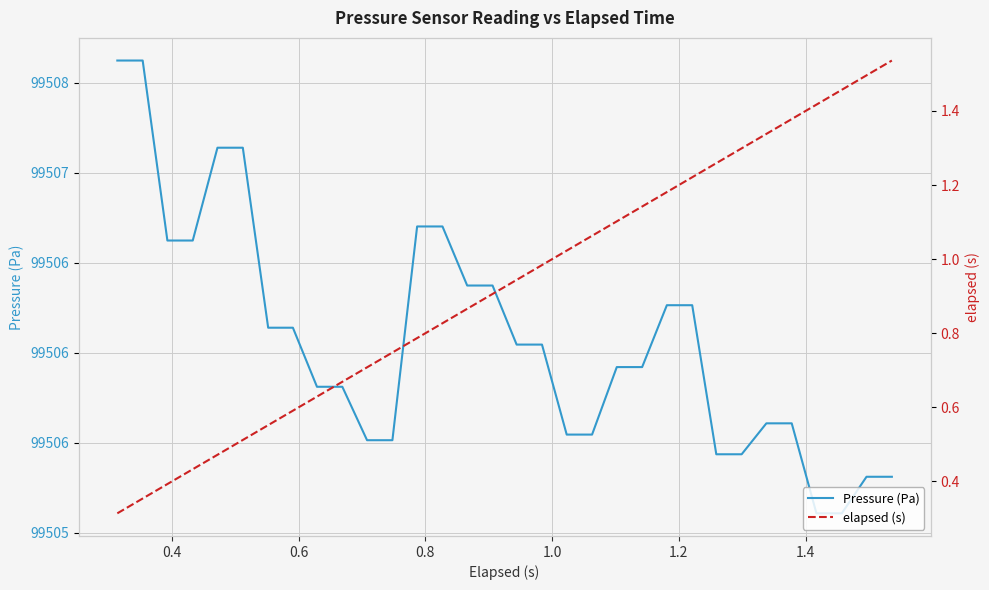

True or false: elapsed (s) and Pressure (Pa) cross at least once.

False